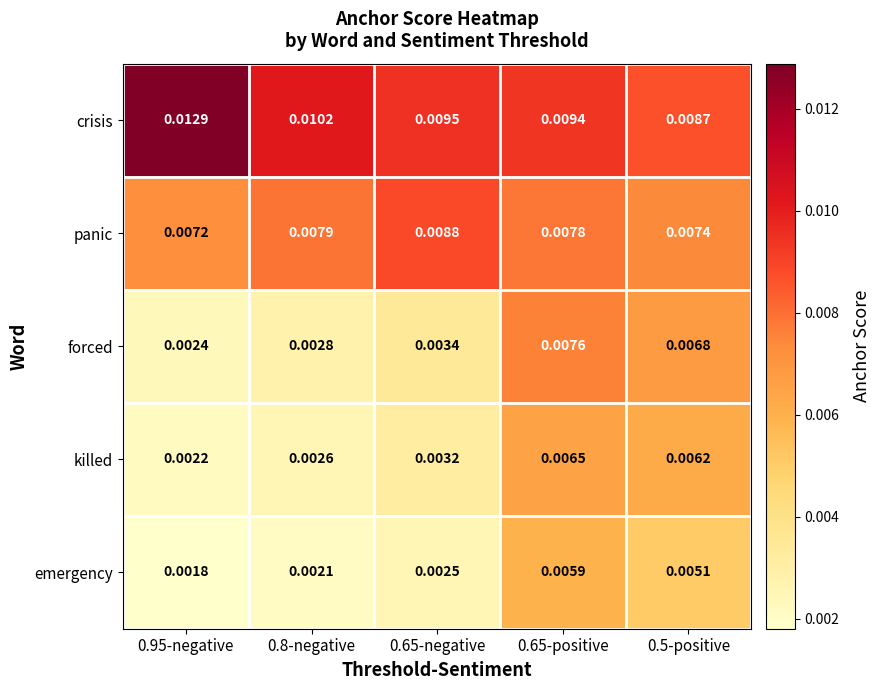

List the series in order of their peak value, highest first.

crisis, panic, forced, killed, emergency